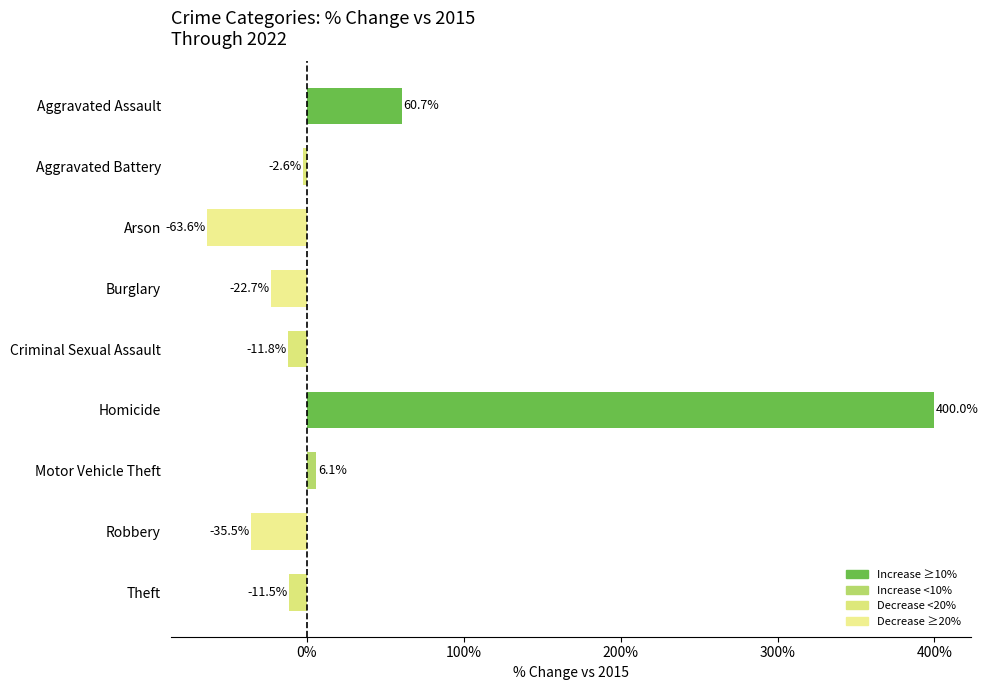

Are the bars grouped side by side (vs. stacked)?

No